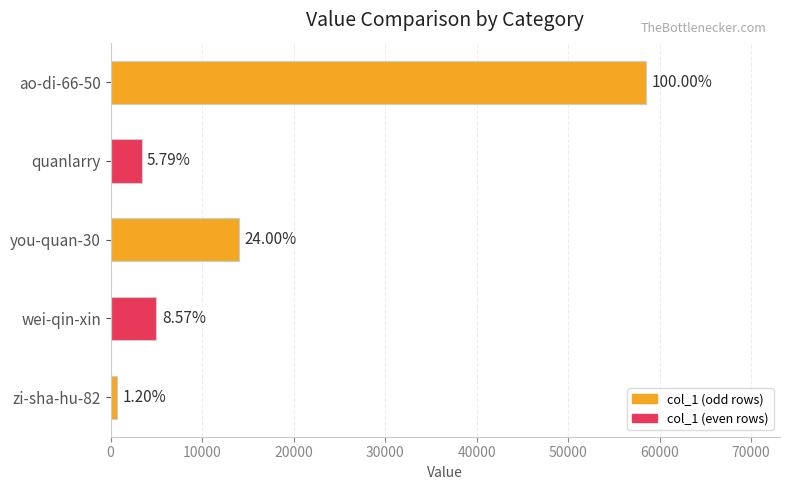

What is the average value?

16335